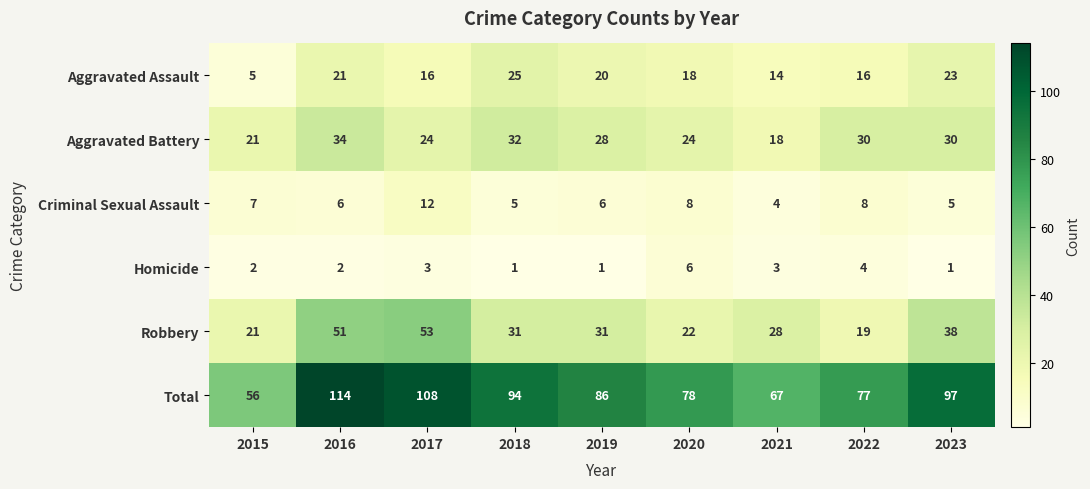

Which series changed the most between 2015 and 2017?

Total